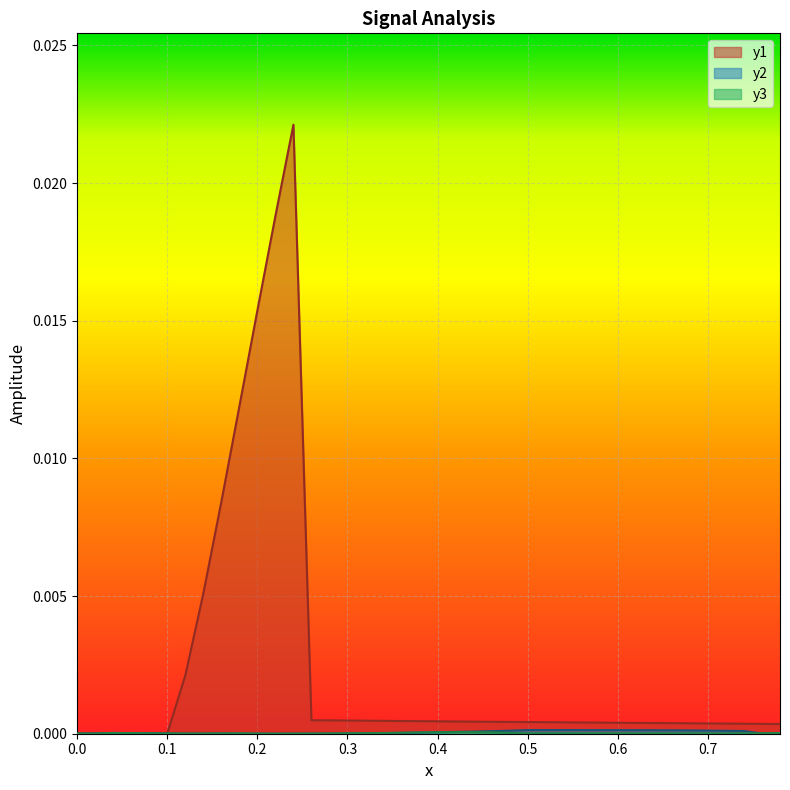

Which series has the largest total across all categories?

y1